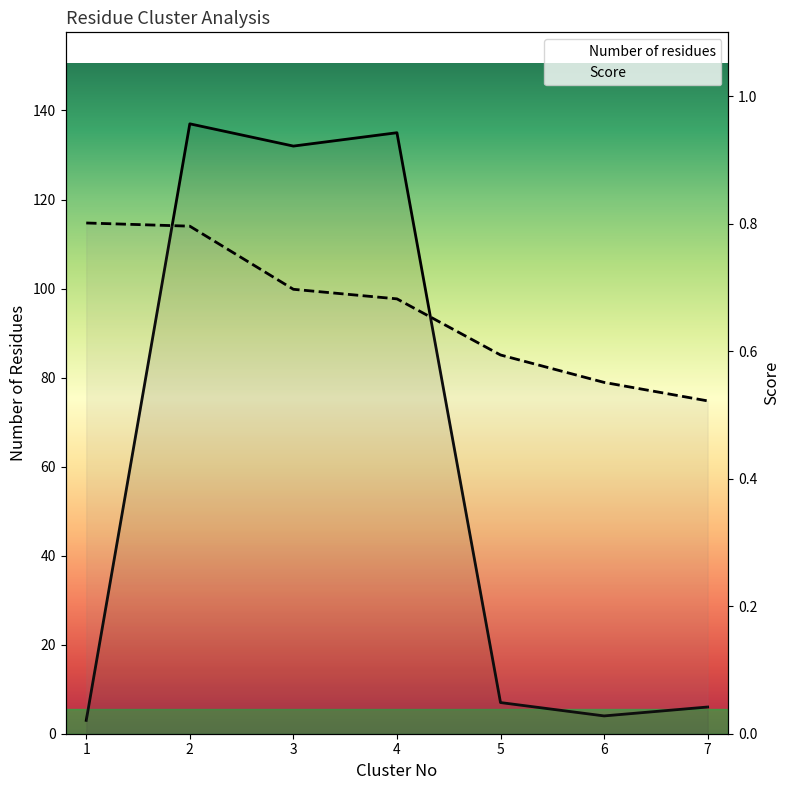

Where is the first local maximum for Number of residues?

2